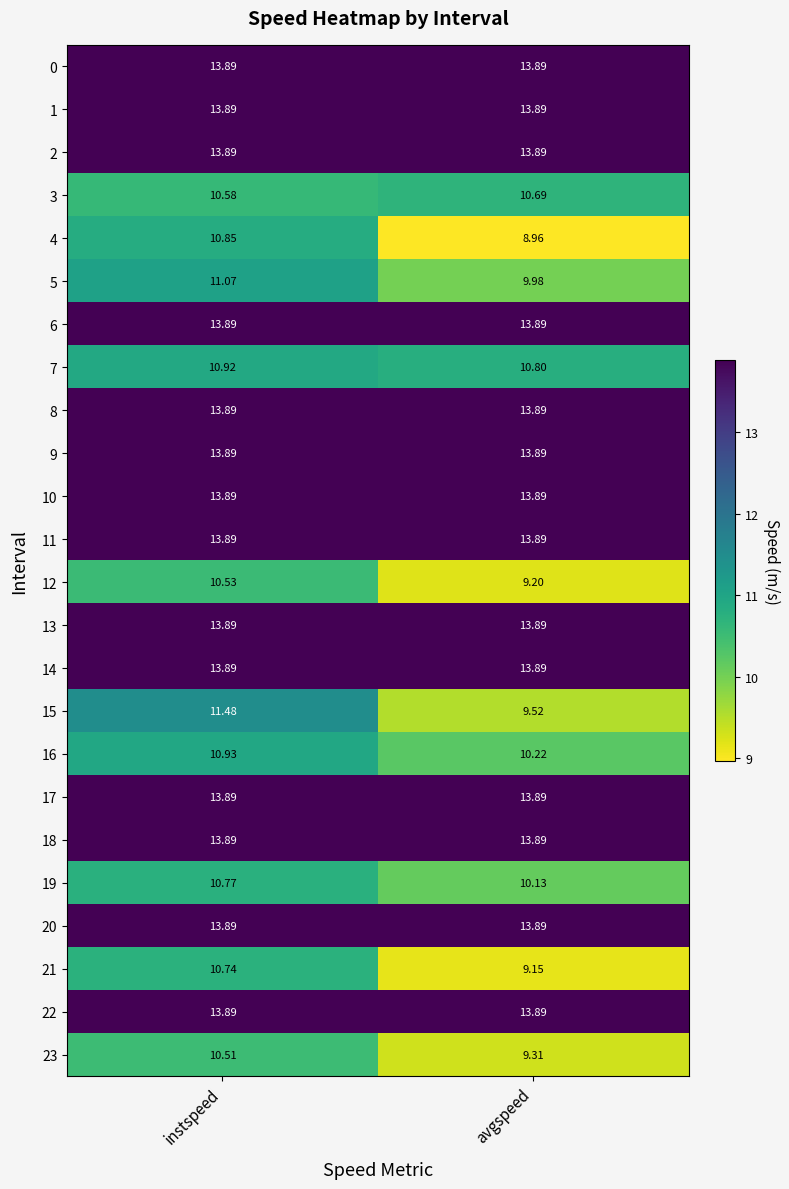

Is the value of 21 at avgspeed greater than the value of 15 at instspeed?

No